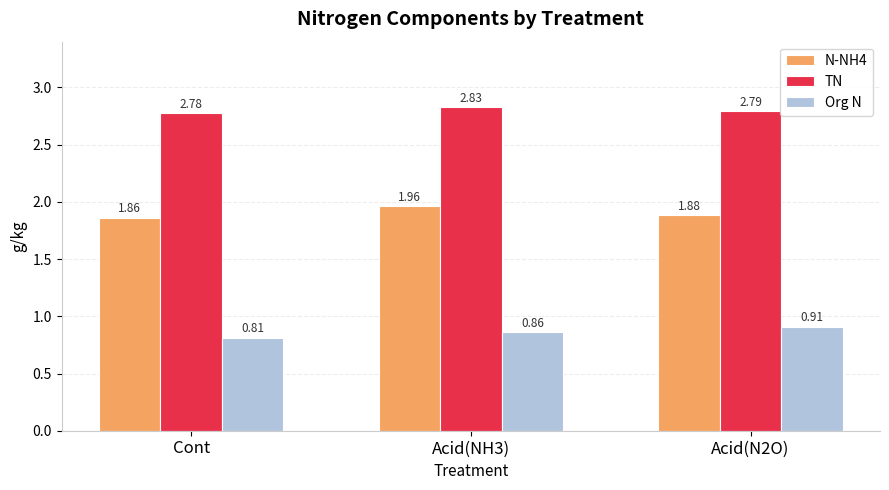

Rank the series at Acid(N2O) from lowest to highest value.

Org N, N-NH4, TN